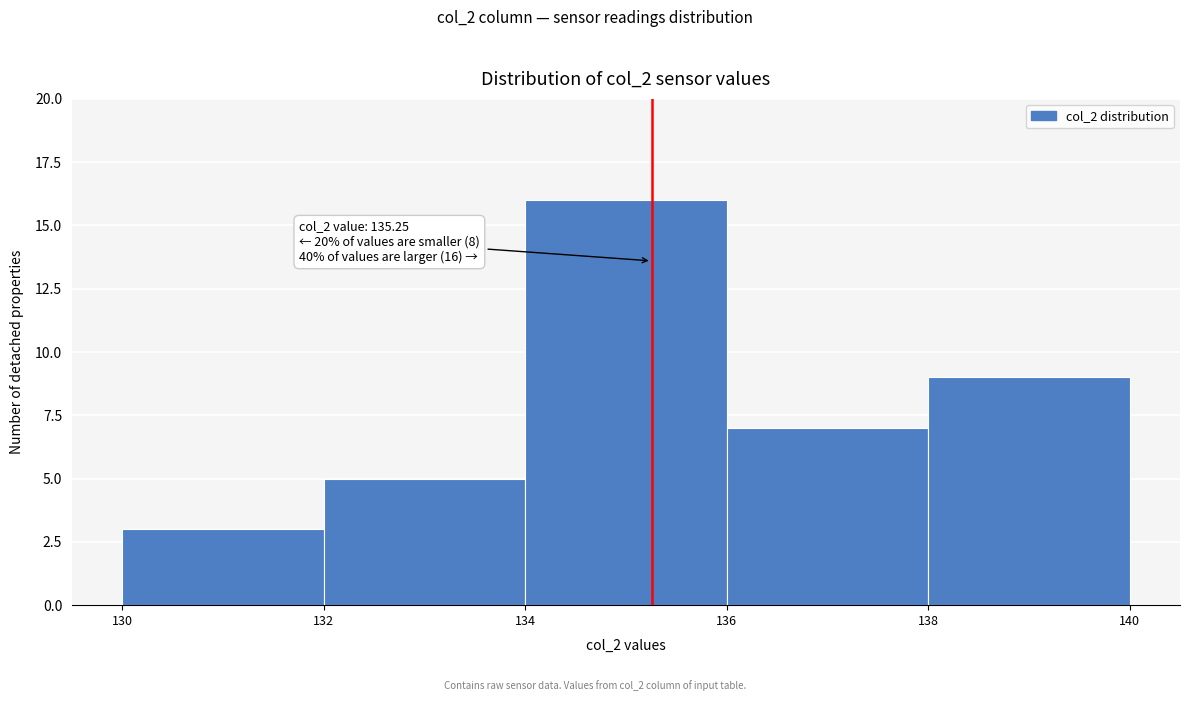

Which range on the x-axis has the tallest bar?

134 to 136